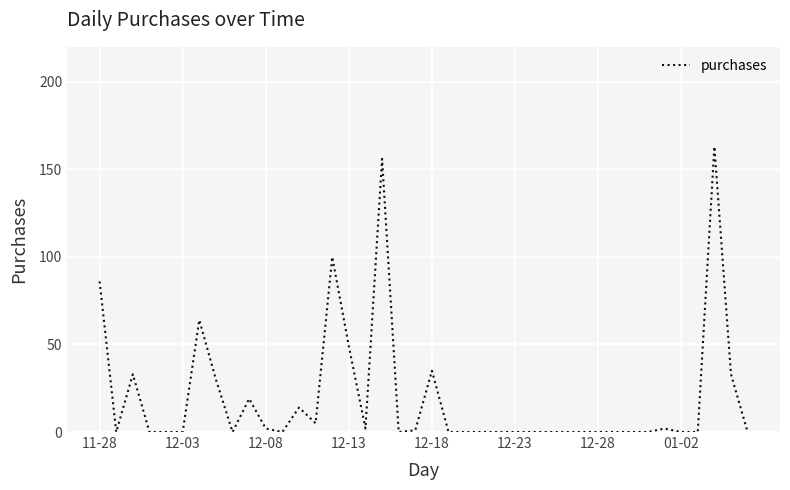

Reading left to right, list all the values displayed in this chart.

86	0	33	0	0	0	64	30	0	19	2	0	14	5	100	49	2	156	0	1	35	0	0	0	0	0	0	0	0	0	0	0	0	0	2	0	0	163	33	0